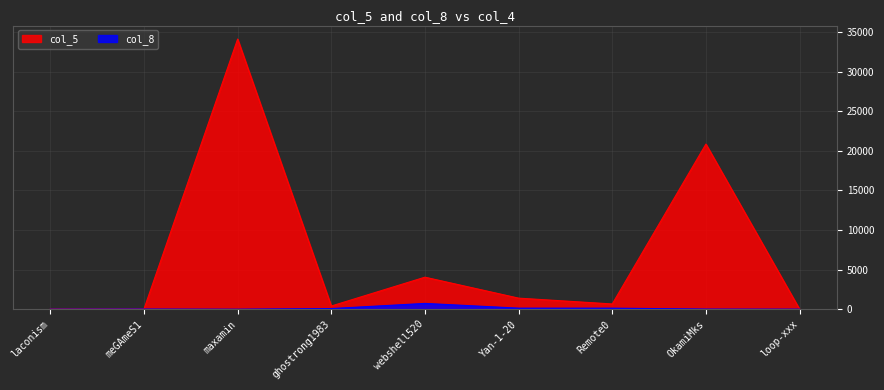

What is the label of the 7th point from the right?

maxamin